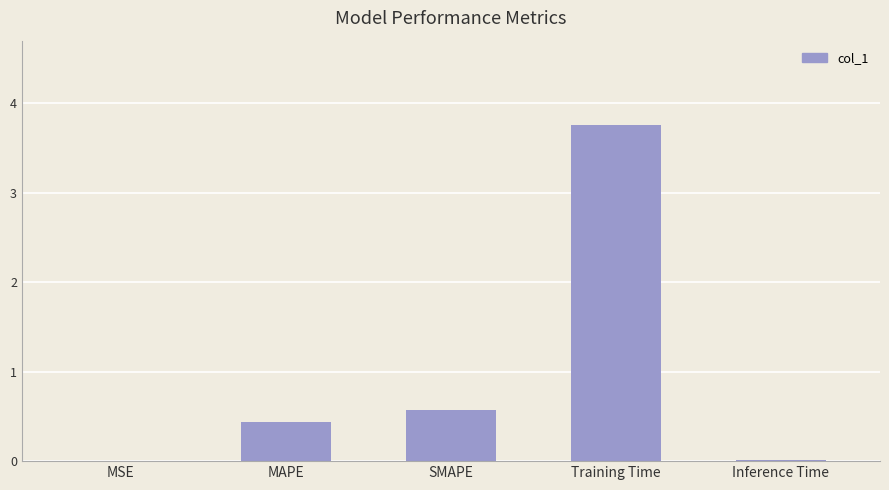

What value does the data have at Training Time?

3.8